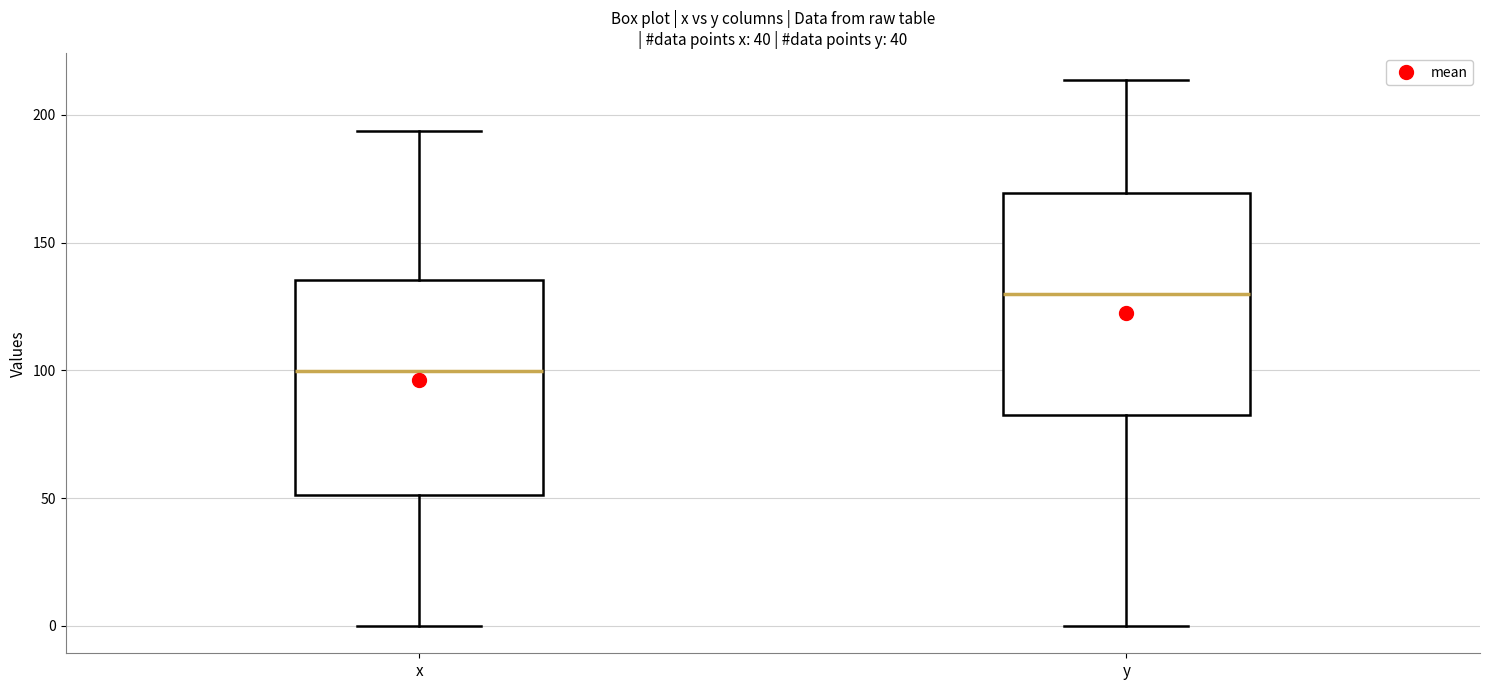

Where is the lower edge of the box for y on the y-axis? The values are not printed on the chart, so give them approximately, as read against the axis.

85